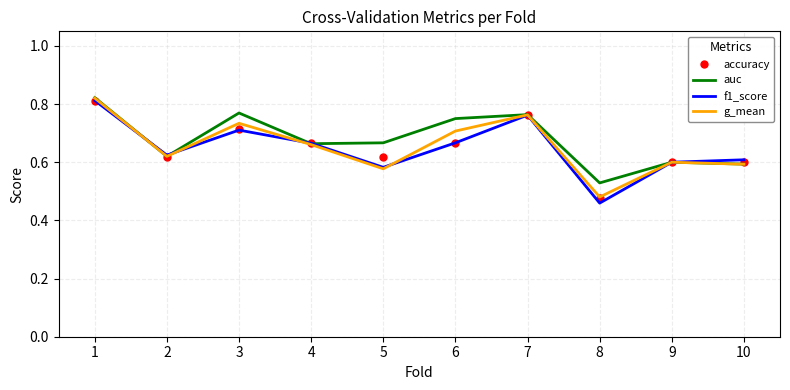

True or false: accuracy has a value of 0.2 at 8.

False